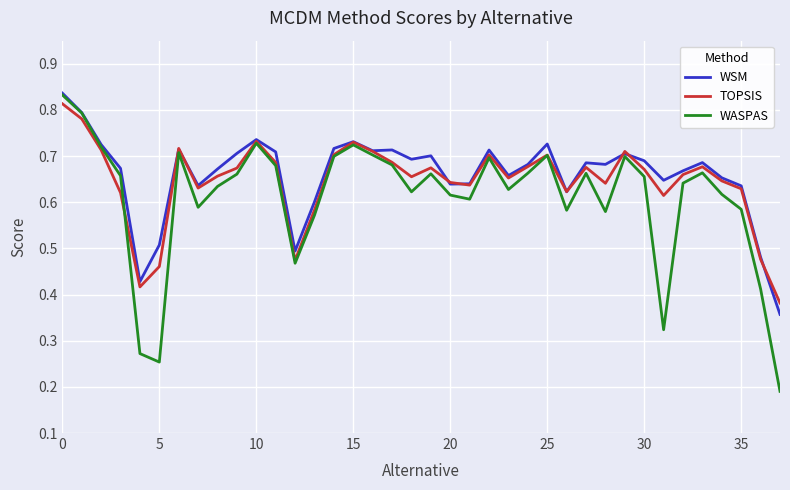

Count the number of data series in this chart.

3